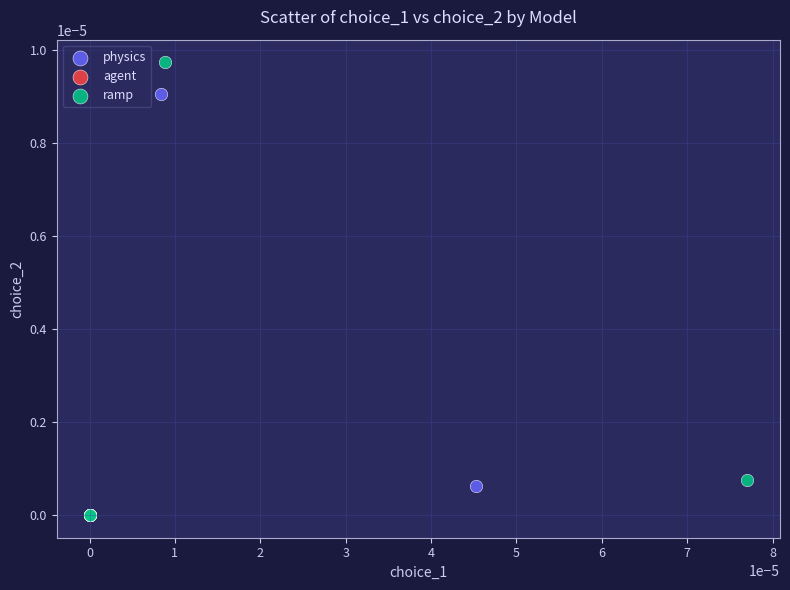

Which series reaches the maximum Y coordinate?

ramp